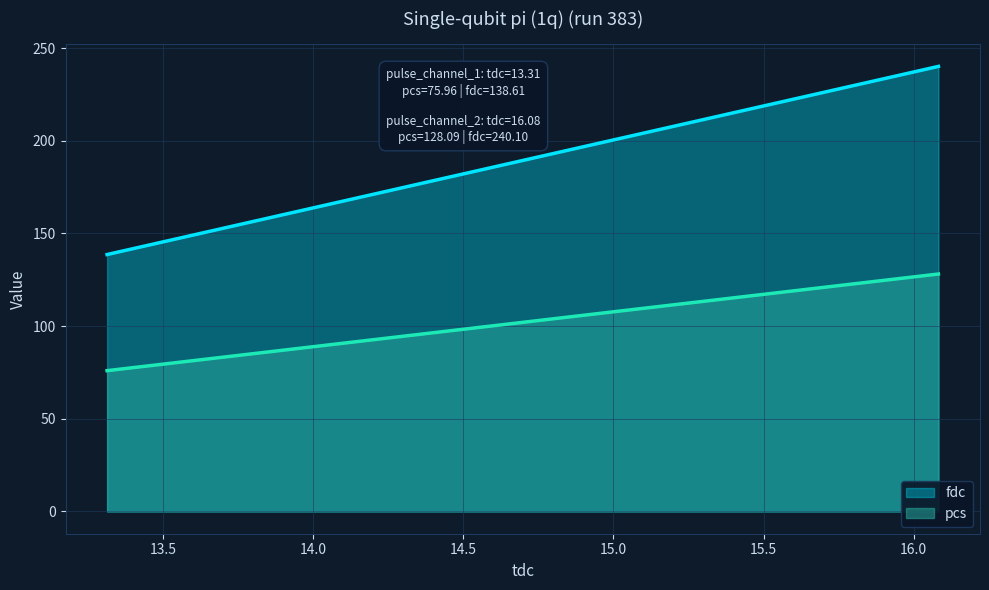

Reading left to right, list all the values displayed in this chart.

pcs: 76.0	128.1
fdc: 138.6	240.1